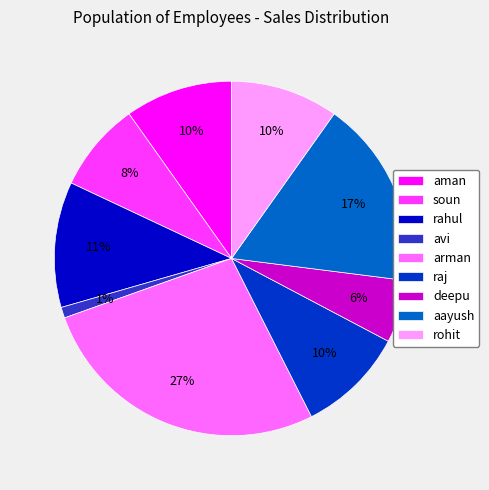

Which has a higher value, arman or avi?

arman